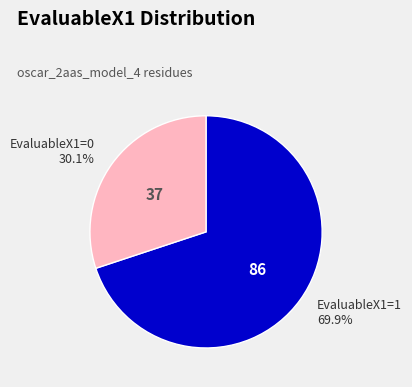

To the nearest percent, what is the difference between the largest and smallest slice percentages?

40%